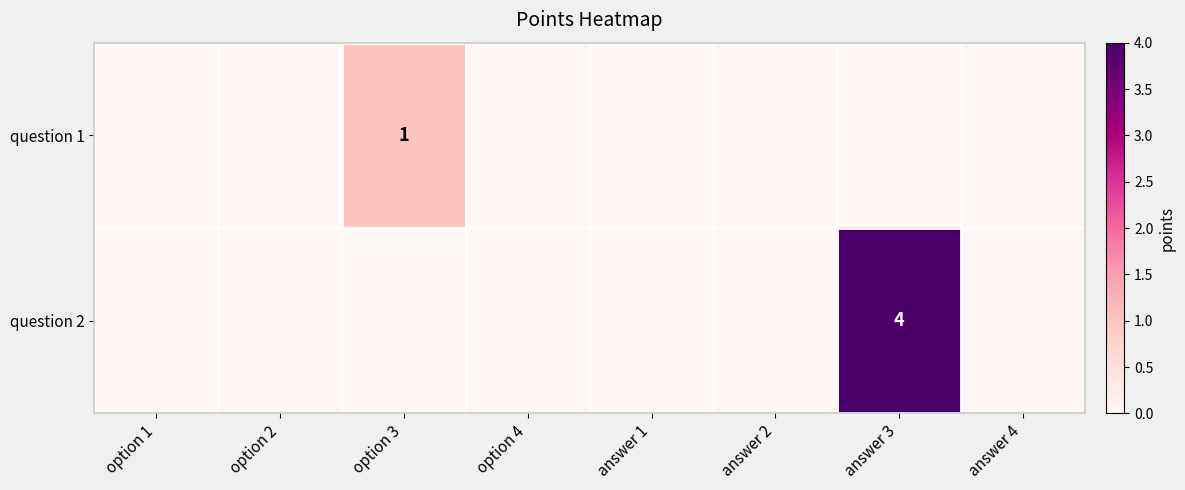

At which category is the sum across all series the highest?

answer 3